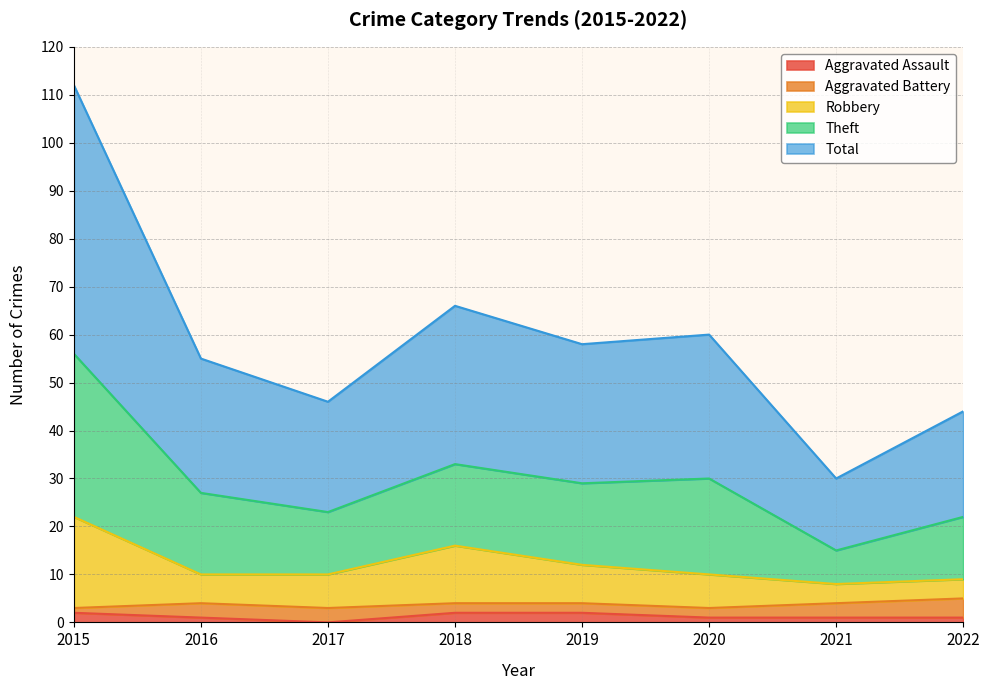

How many positive values does the Aggravated Assault series have?

7